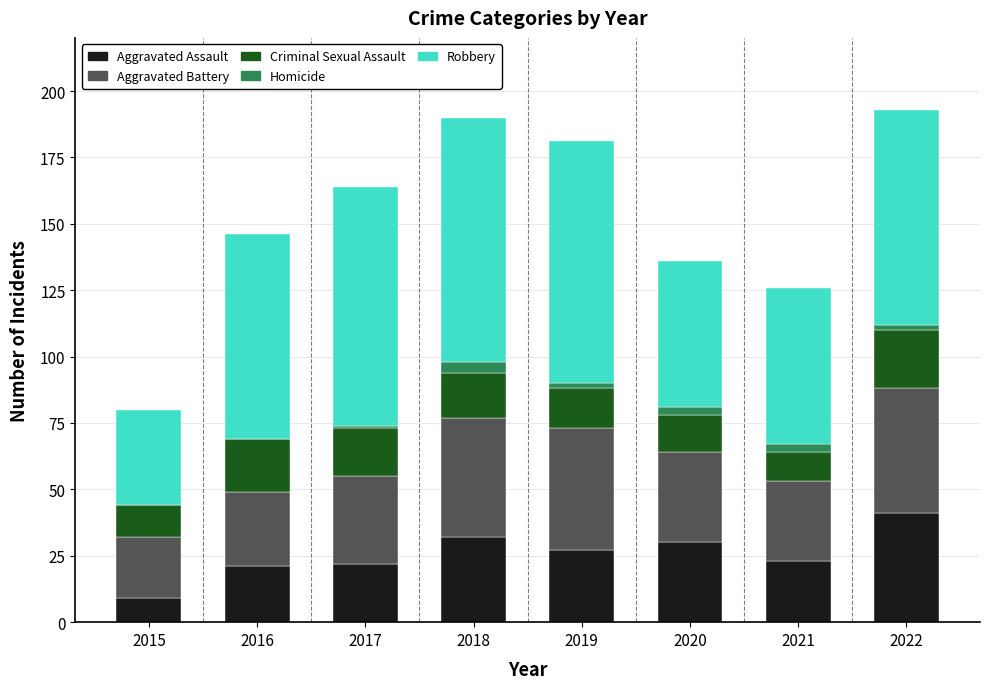

What is the highest value of the Aggravated Assault series?

41